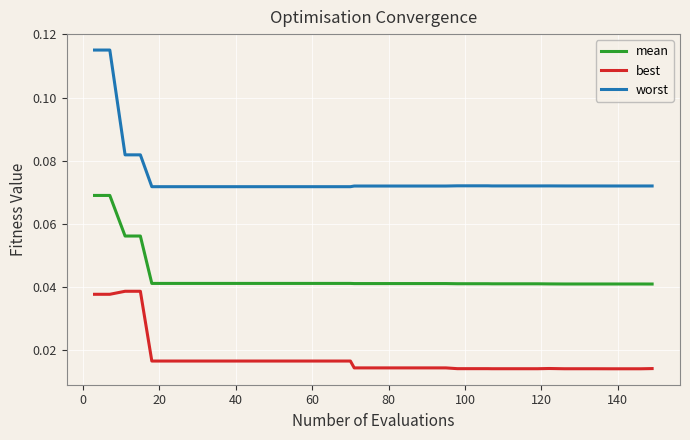

Which series has the largest total across all categories?

worst